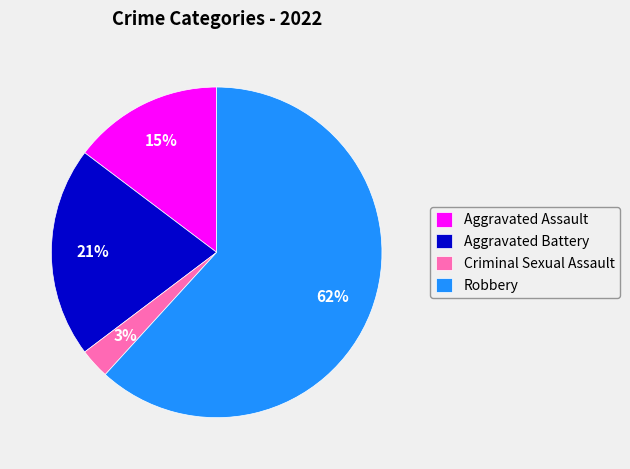

To the nearest percent, what is the difference between the Aggravated Battery and Robbery slice percentages?

41%